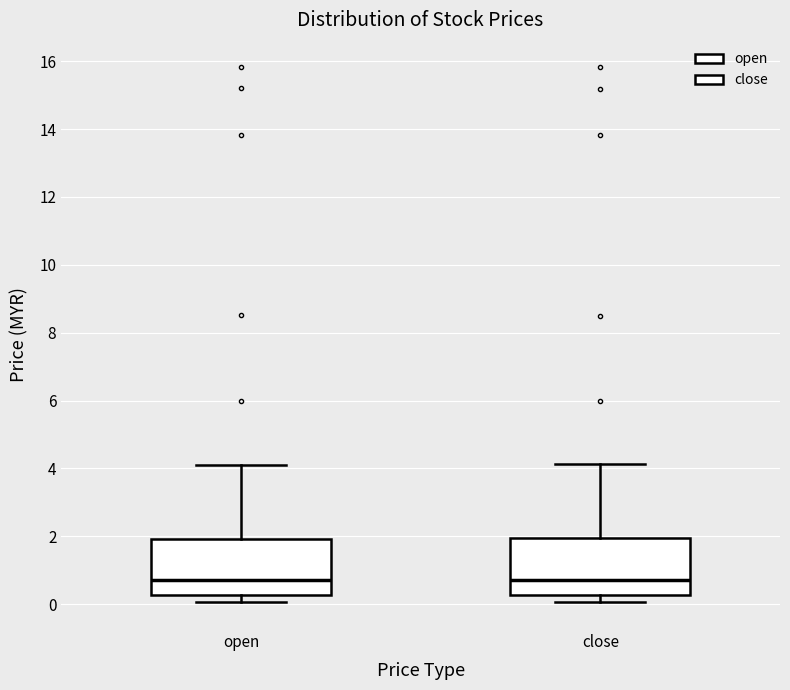

Reading left to right, transcribe this box plot: for each box, give where its median line is, the range the box spans, and where its two whiskers end, as read against the y-axis. The values are not printed on the chart, so give them approximately, as read against the axis.

open: median 0.8, box 0.2 to 2.0, whiskers 0.0 to 4.2
close: median 0.8, box 0.2 to 2.0, whiskers 0.0 to 4.2